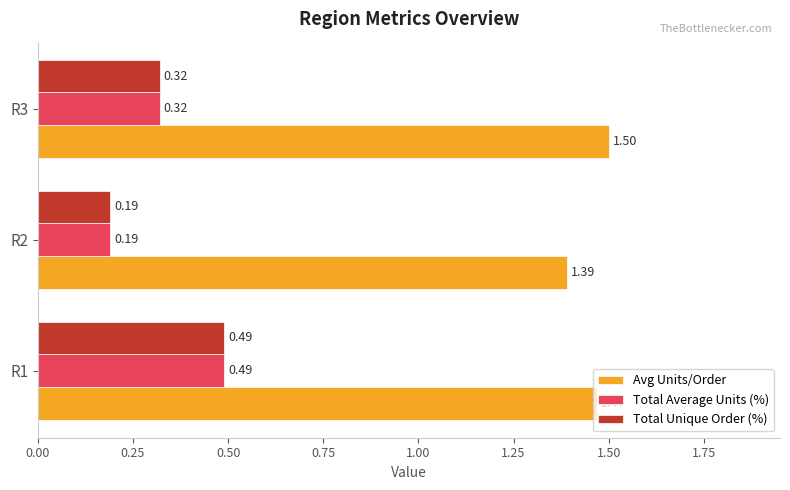

What is the spread (max minus min) of values at R3?

1.2